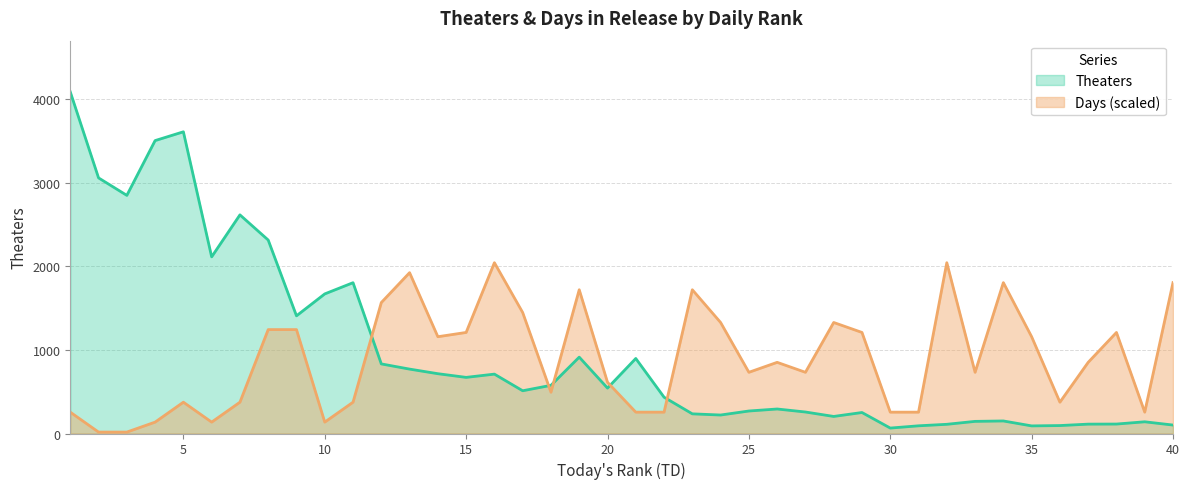

What is the sum of the Days values at 12 and 21?

1820.8